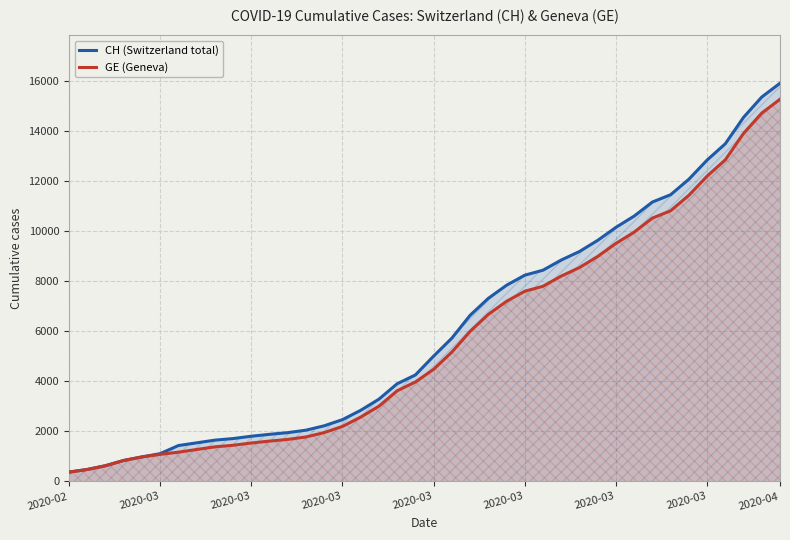

What is the total value across all series at 28?

17750